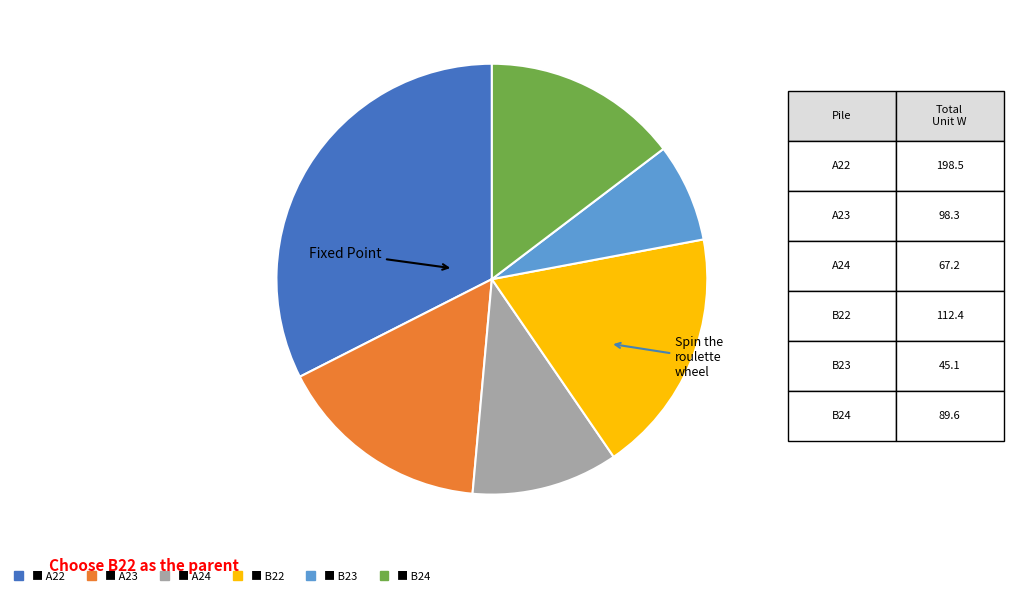

Count the number of slices in the pie.

6